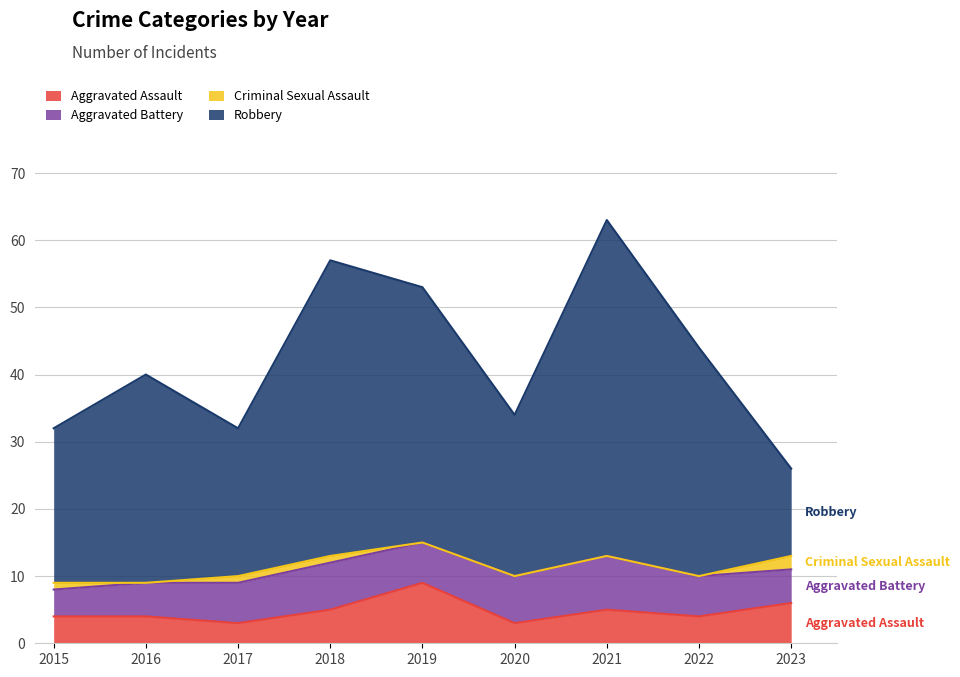

Read the Aggravated Assault value at 2021.

5